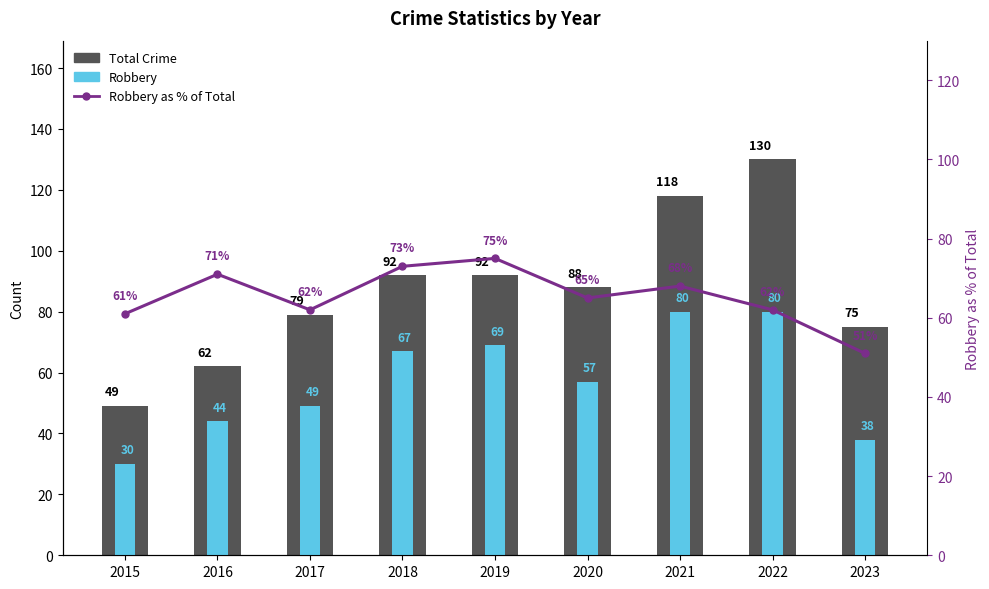

The value of Robbery at 2015 is 30. True or false?

True